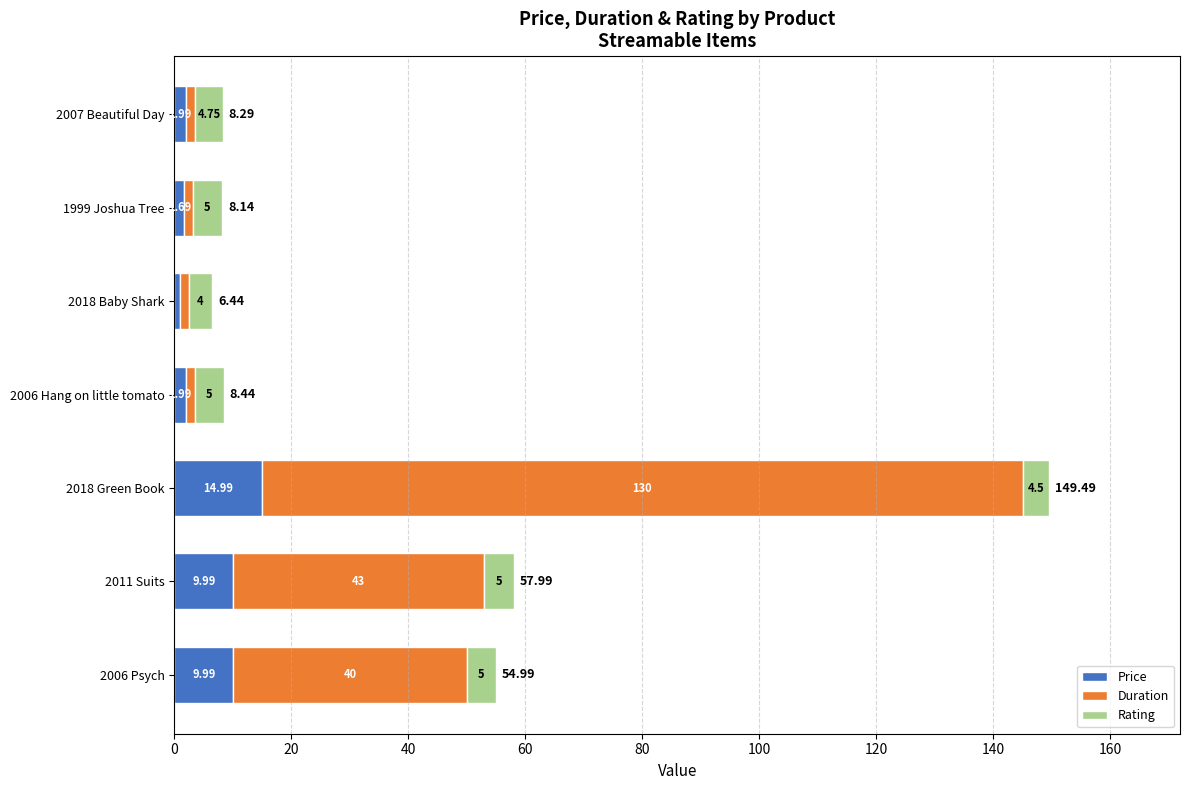

What is the total value across all series at 1999 Joshua Tree?

8.1